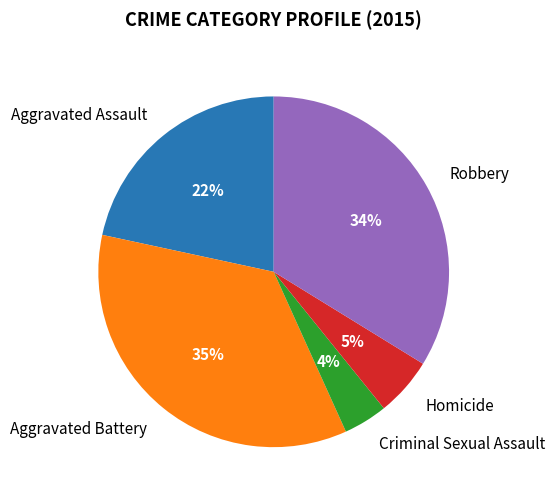

Is it true that Aggravated Assault is 22% of the pie?

True